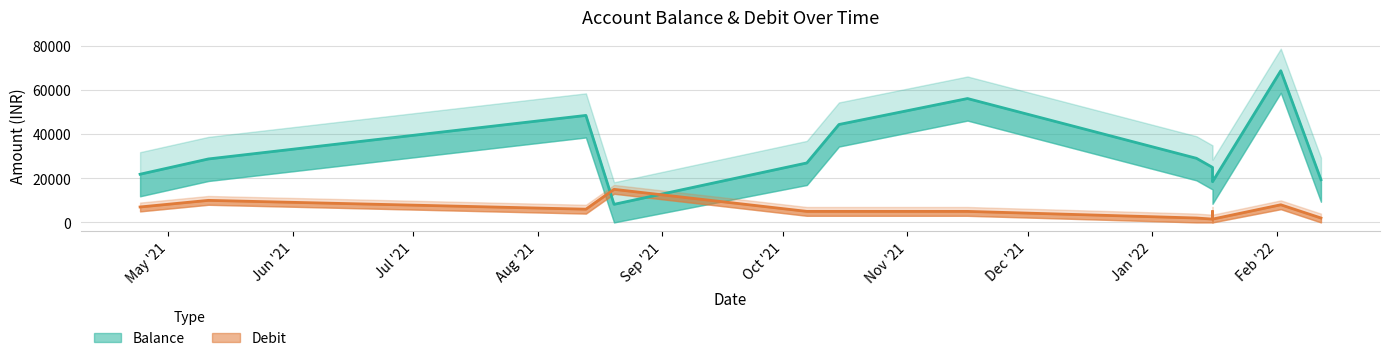

At which category does Debit reach its first local peak?

11-05-2021